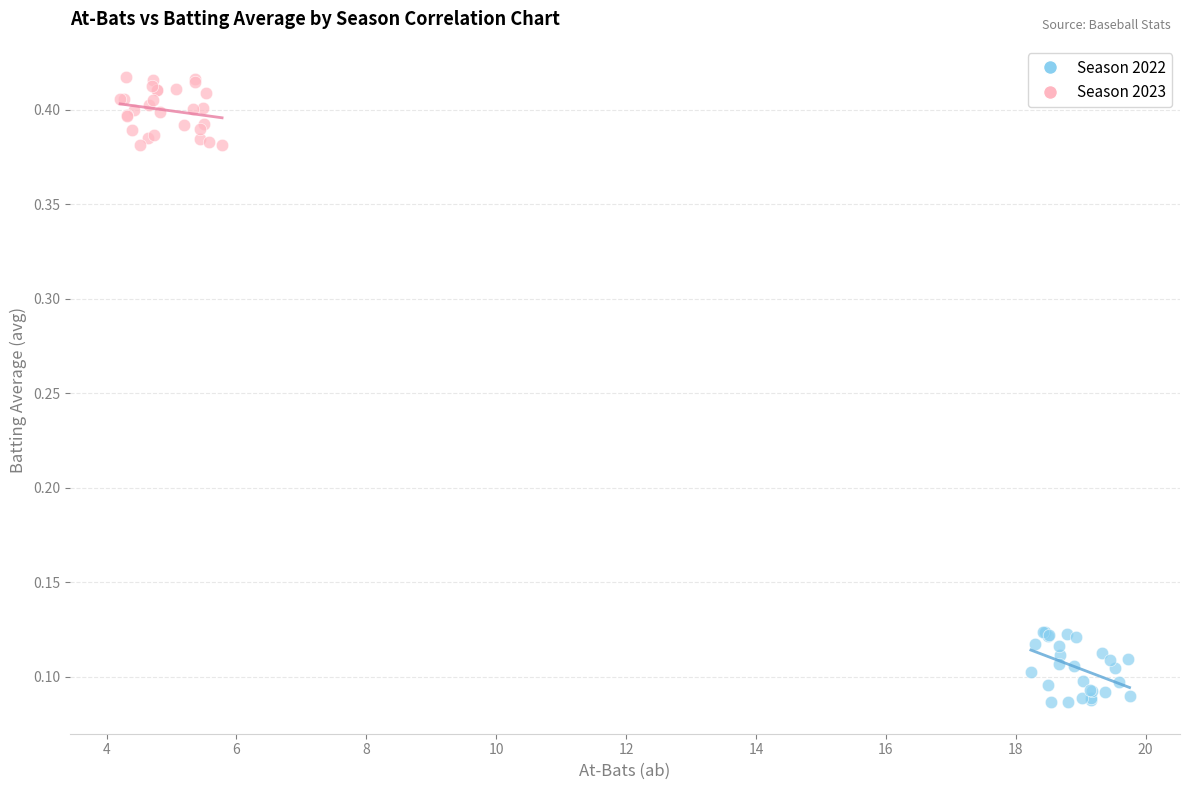

Which series reaches the minimum Y coordinate?

Season 2022